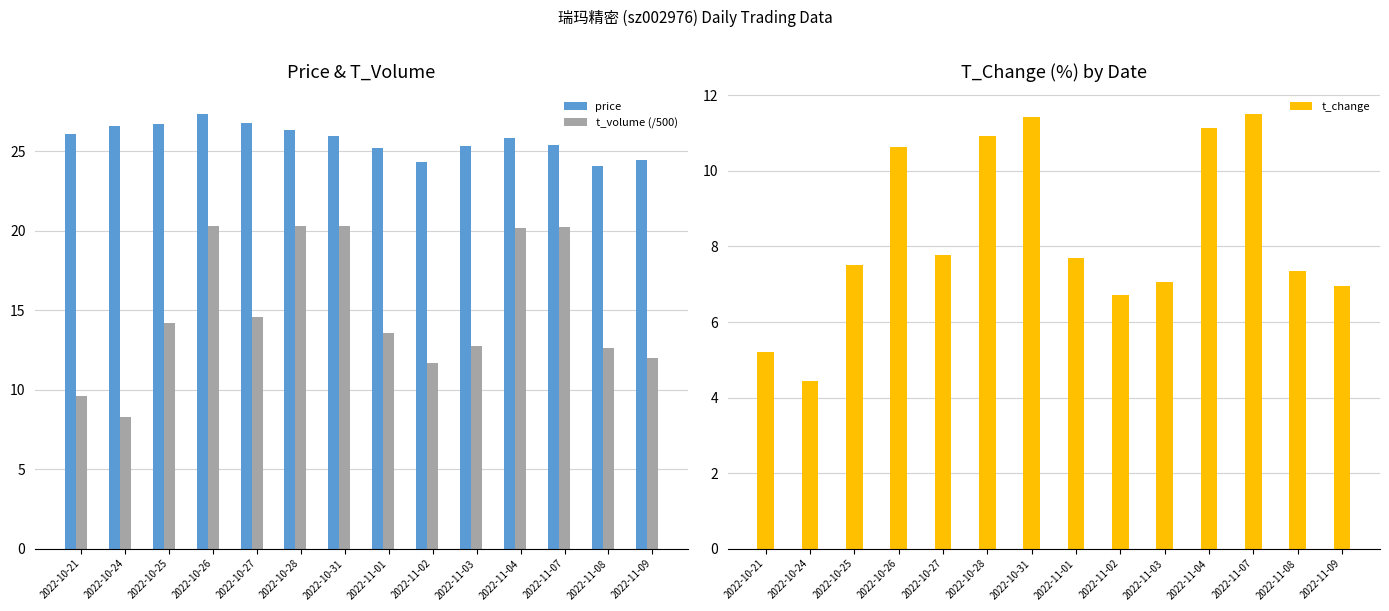

What is the minimum value shown in the chart?

4.4